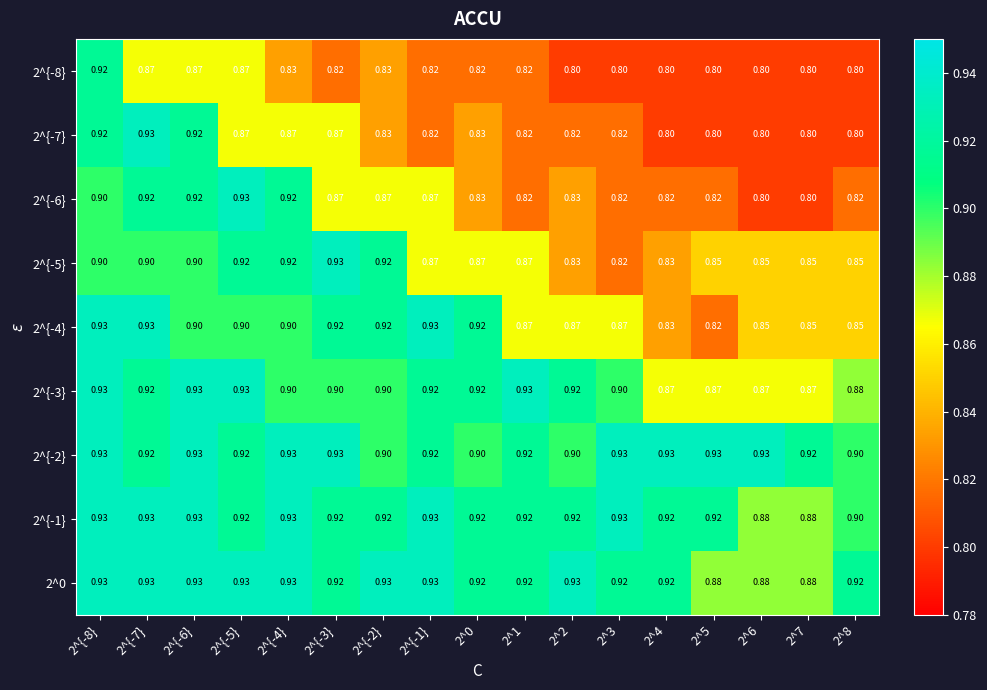

How many series are shown in this chart?

9